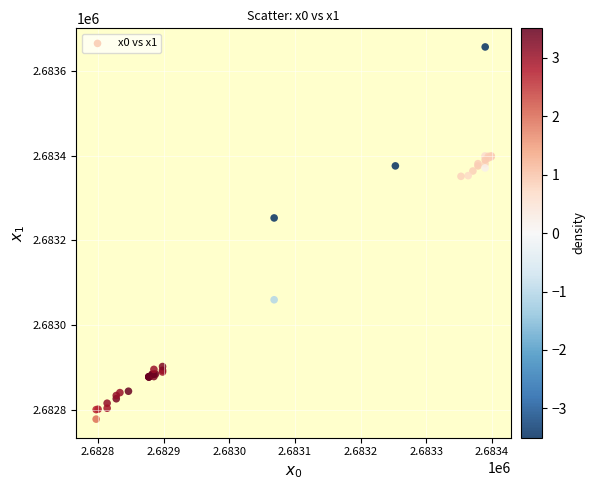

What Y value in the scatter plot is closest to 2683217?

2683252.9